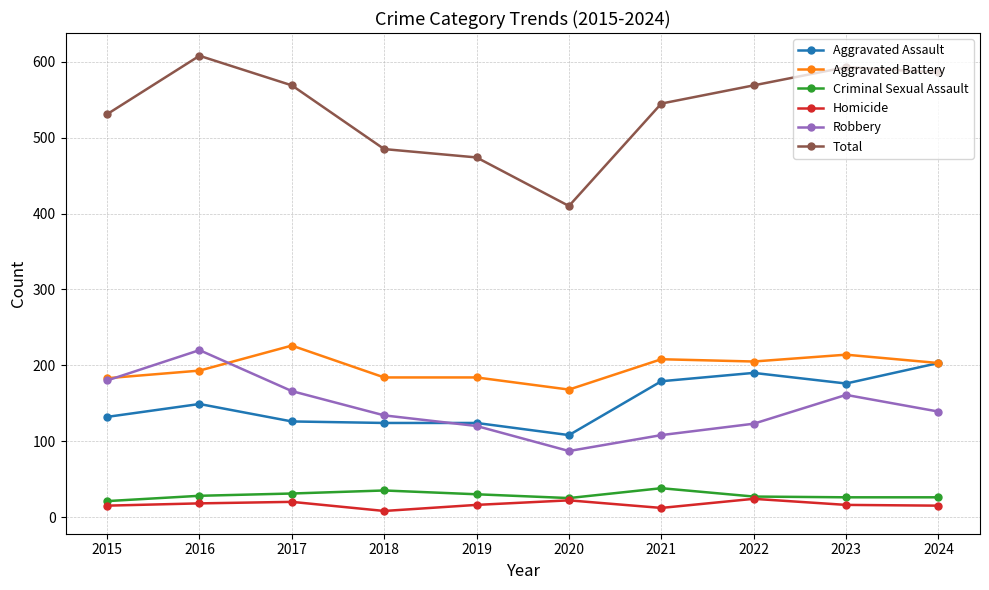

True or false: Robbery has a value of 72 at 2019.

False